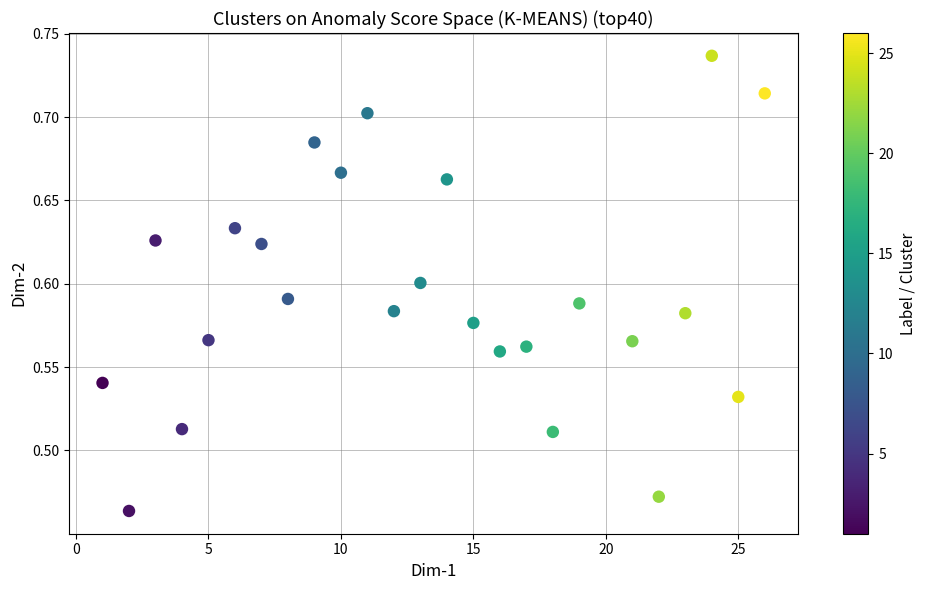

What is the range of X values (max minus min)?

25.0